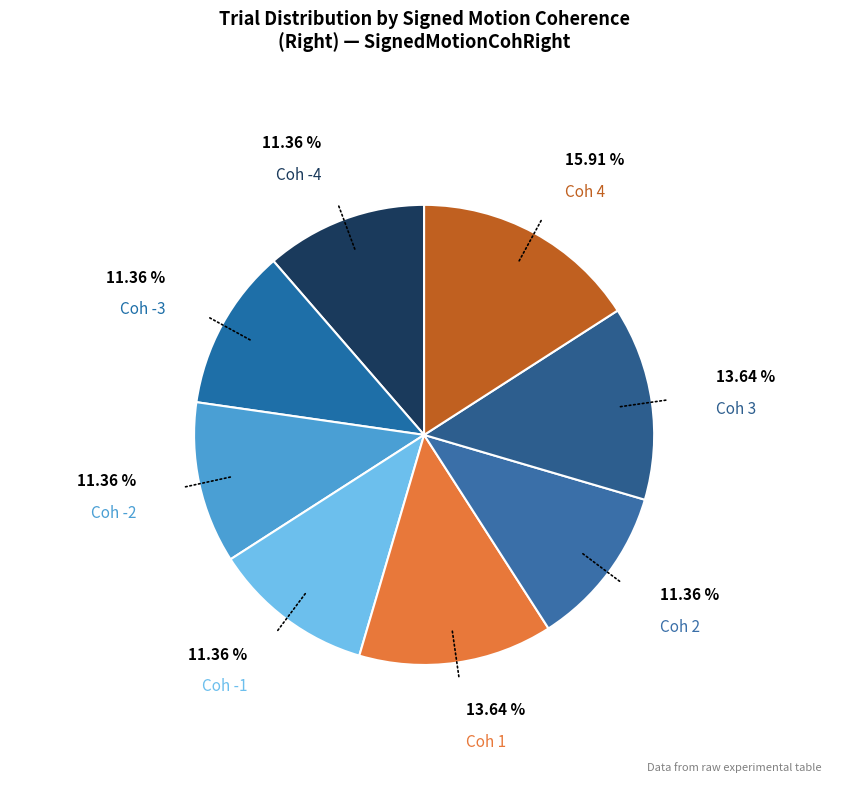

Does Coh 1 represent more than half of the total?

No